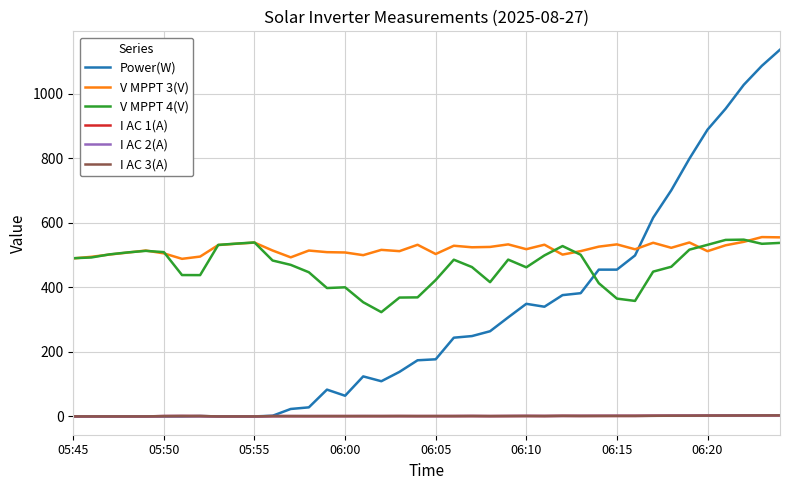

Which series has the largest total across all categories?

V MPPT 3(V)